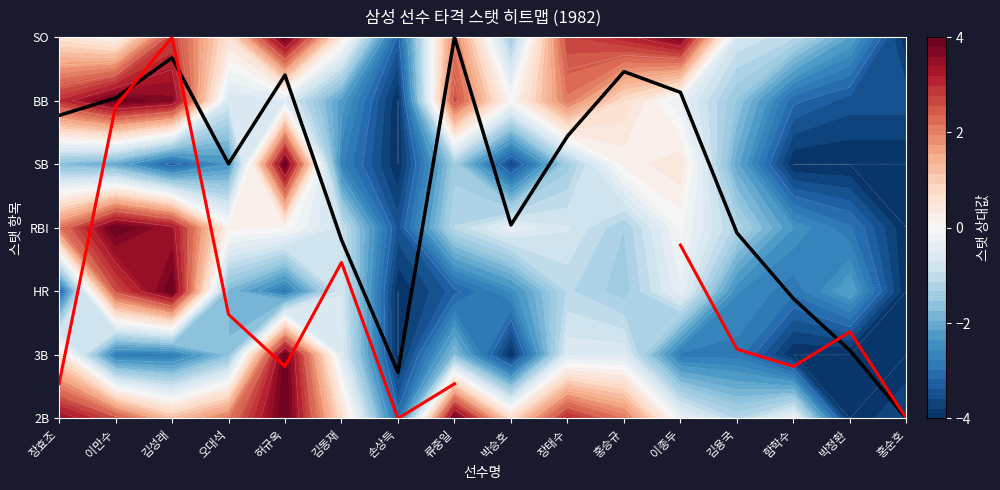

Reading left to right, transcribe all the data shown in this chart.

장효조=4.8	이만수=5.0	김성래=5.7	오대석=4.0	허규옥=5.4	김동재=2.8	손상득=0.7	류중일=6.0	박승호=3.0	장태수=4.4	홍승규=5.5	이종두=5.1	김용국=2.9	함학수=1.9	박정환=1.1	홍순호=0.0